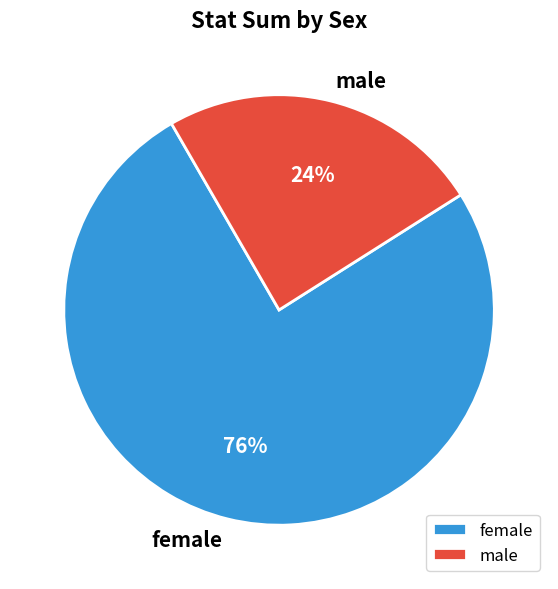

To the nearest percent, what percentage of the pie is male?

24%